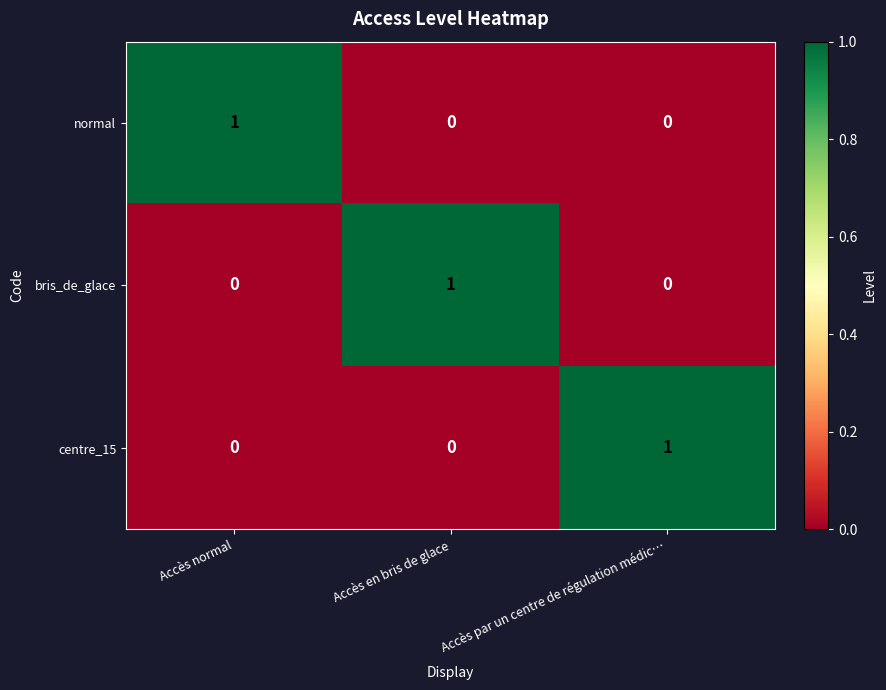

At which label does centre_15 reach its peak?

Accès par un centre de régulation médic…